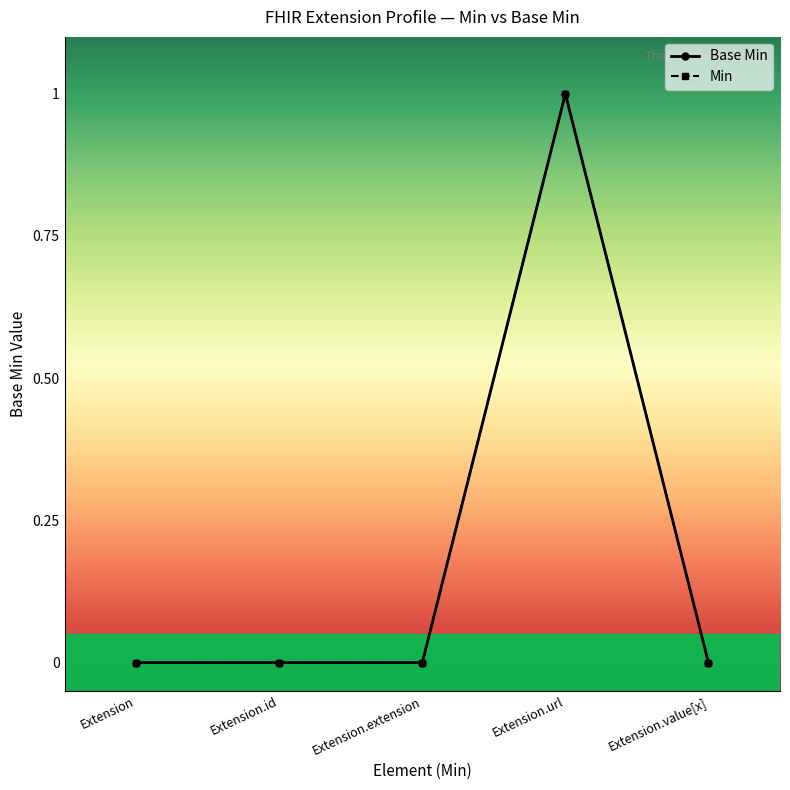

How many positive values does the Min series have?

1